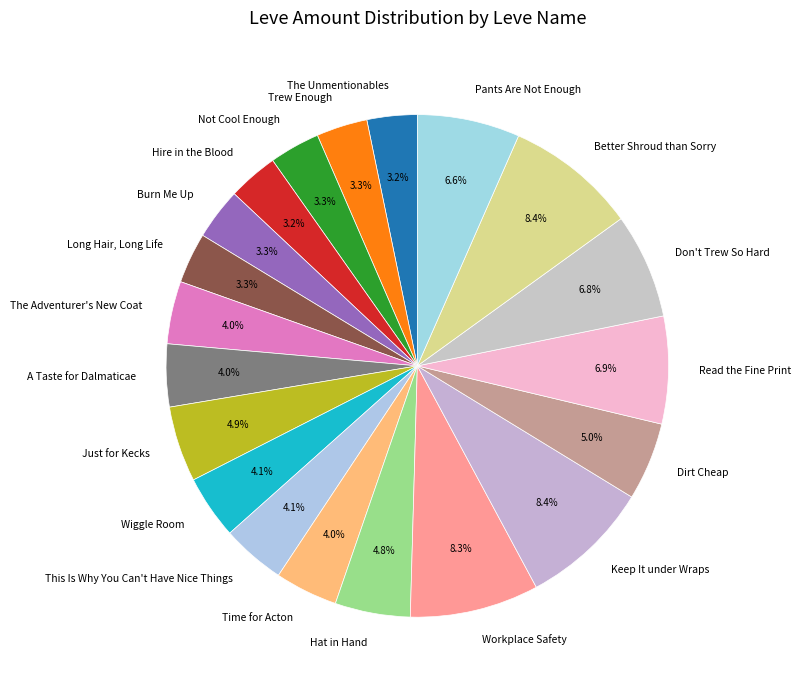

Does Not Cool Enough account for over 50% of the chart?

No